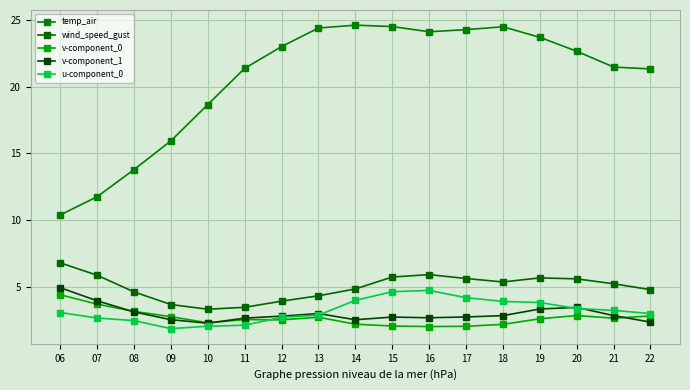

Count the number of data series in this chart.

5